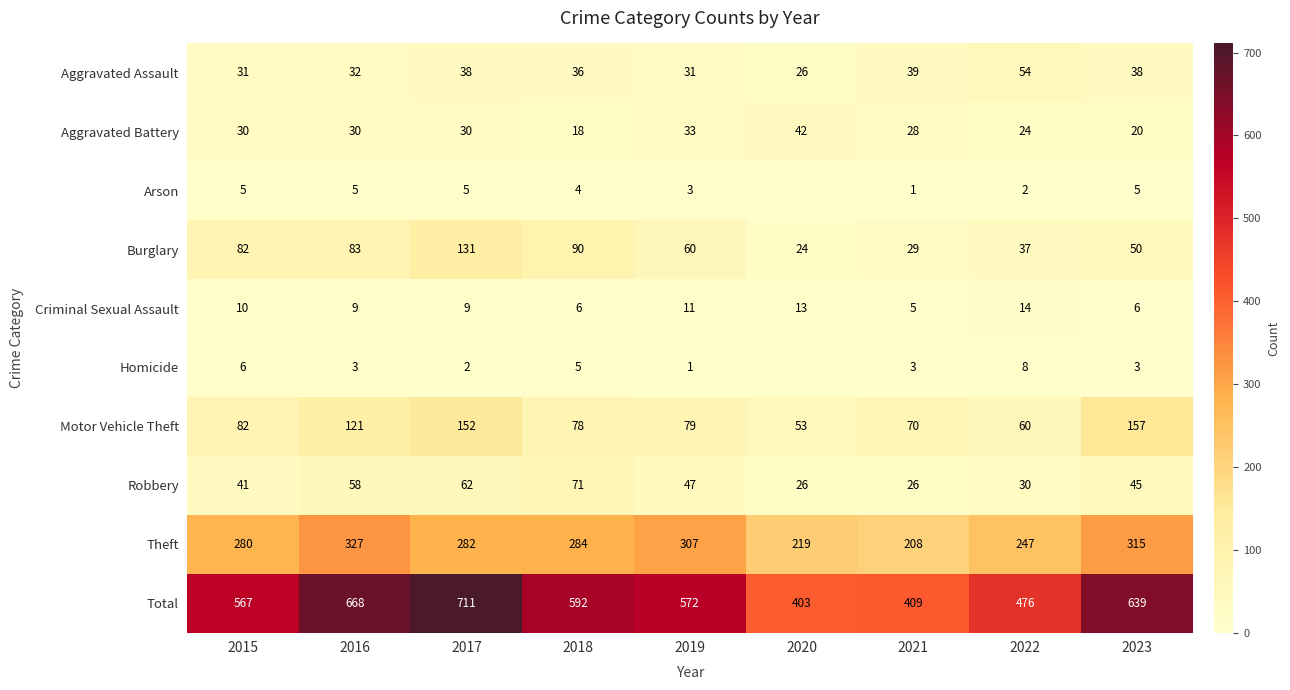

At how many categories does at least one series exceed 694?

1